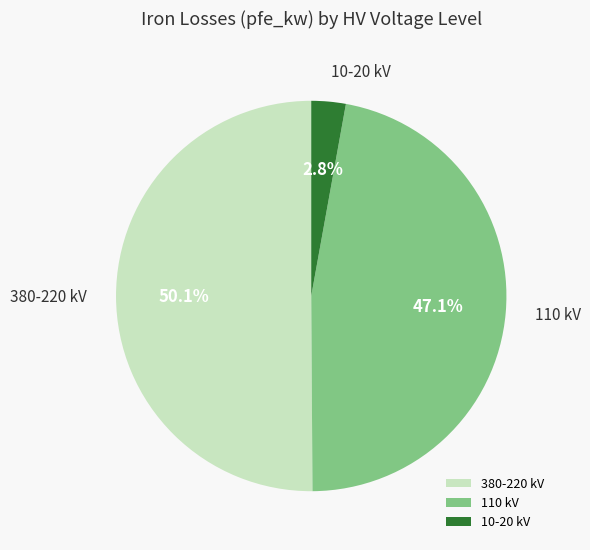

How many segments does this pie chart have?

3